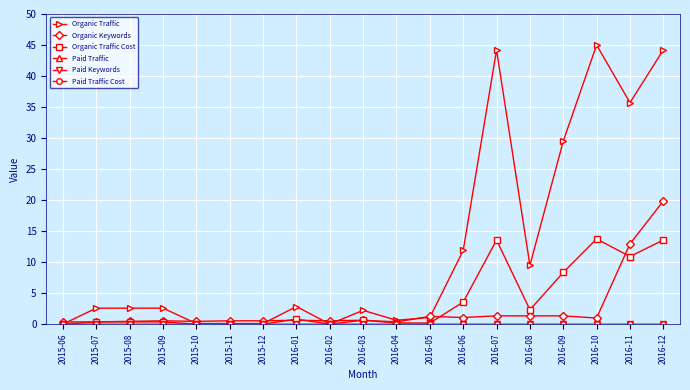

Is this an area chart (filled region under the line)?

No